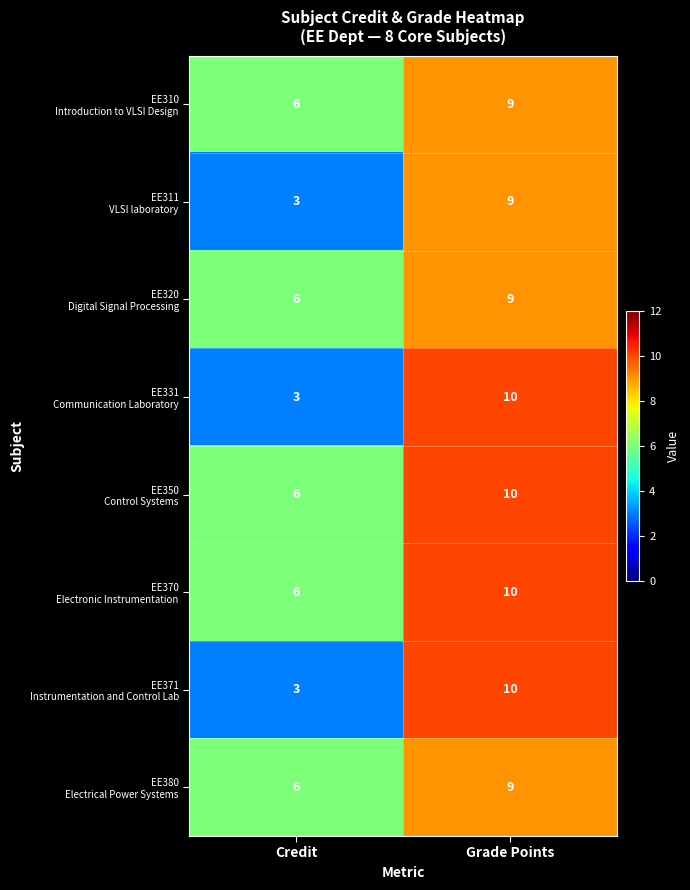

What is the total value across all series at Grade Points?

76